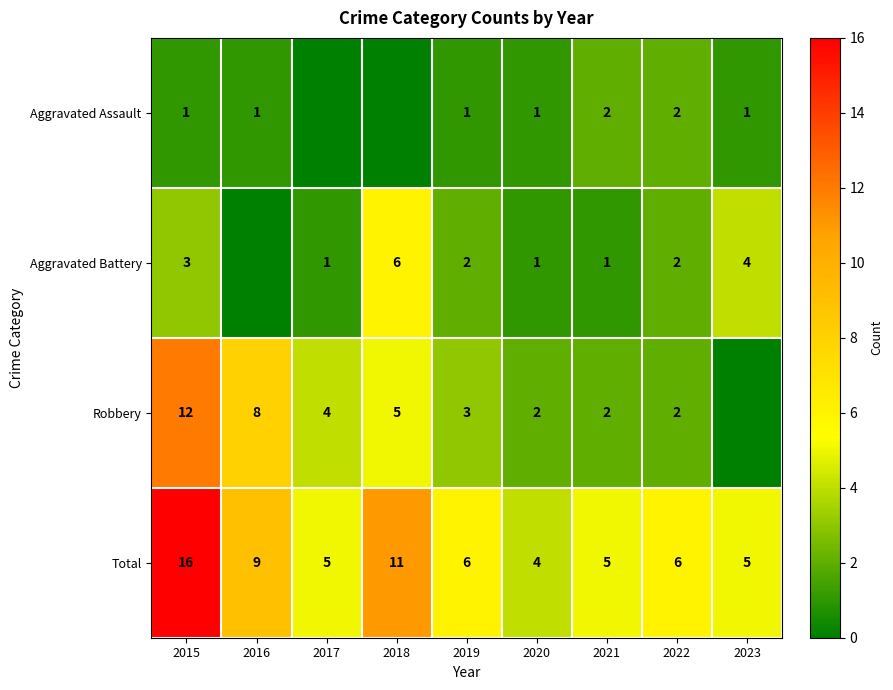

What is the spread (max minus min) of values at 2015?

15